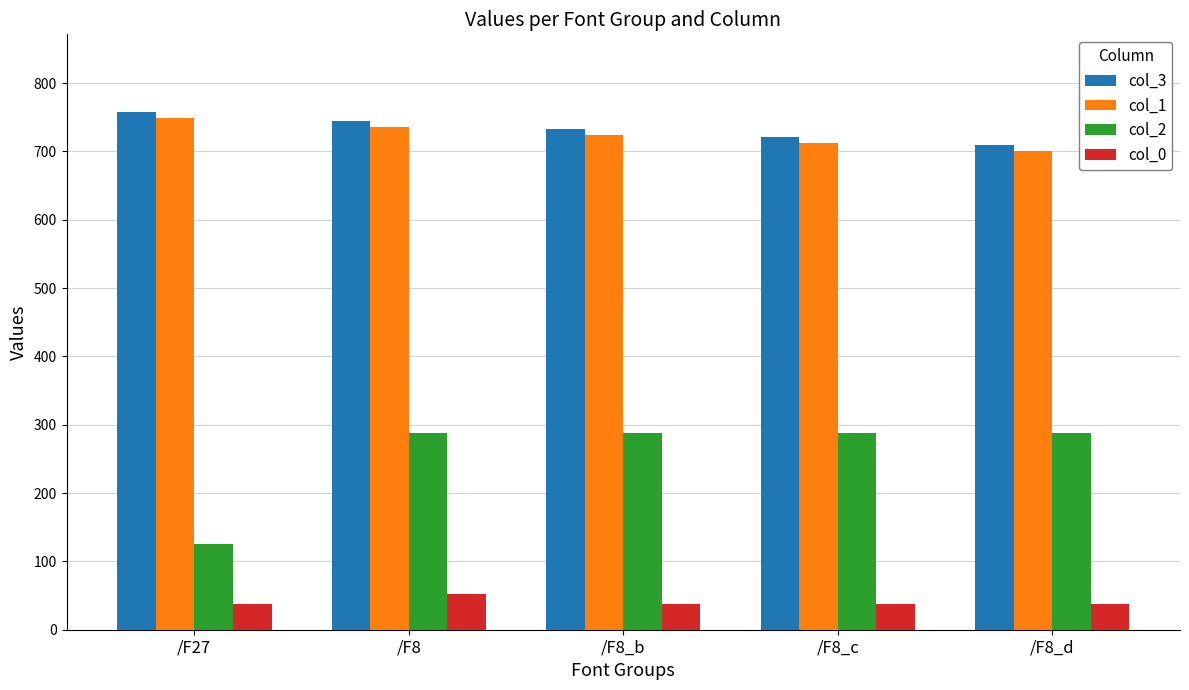

What is the sum of the col_1 values at /F8 and /F8_d?

1435.8